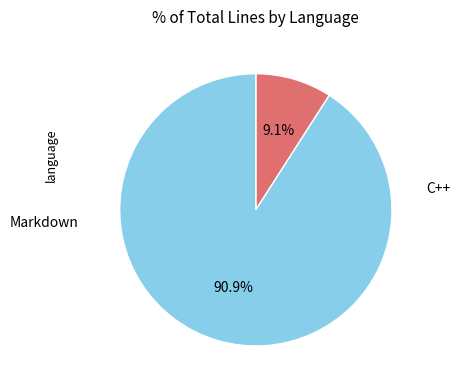

Does any single category account for the majority?

Yes